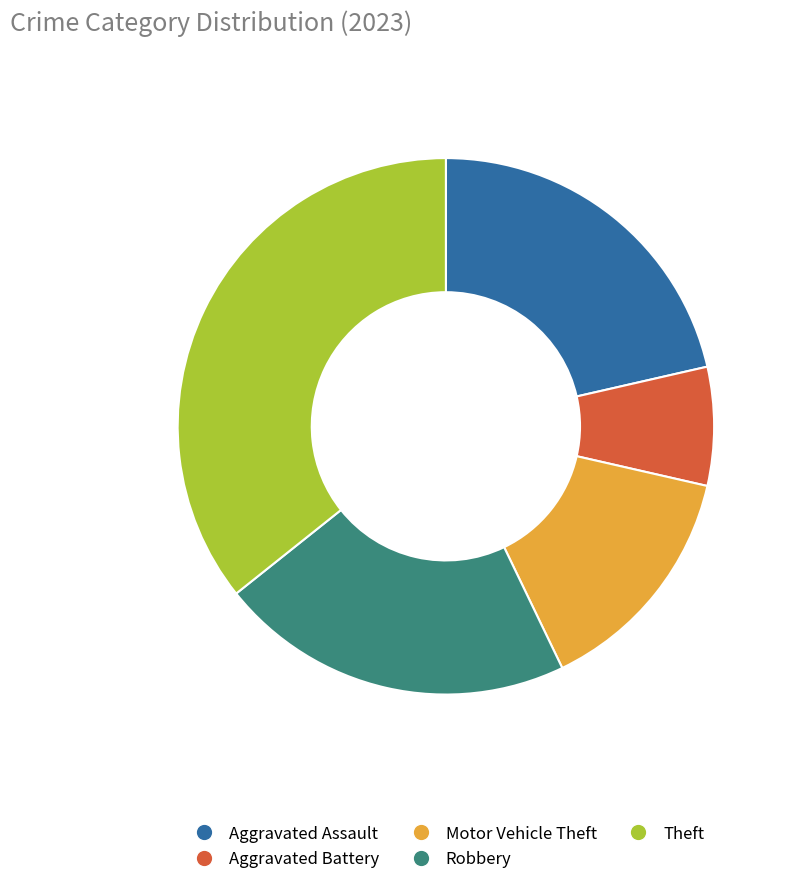

Do Aggravated Battery and Theft together represent more than half of the pie?

No